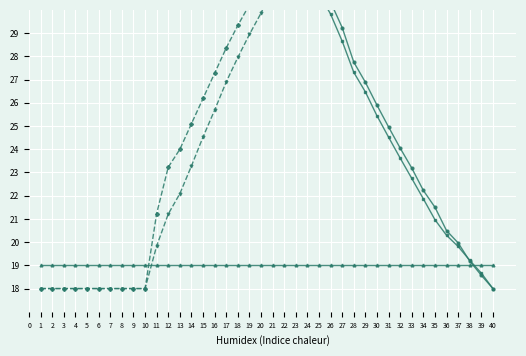

Is the value of fertile_female_size at 17 greater than the value of rate_has_drive at 18?

No